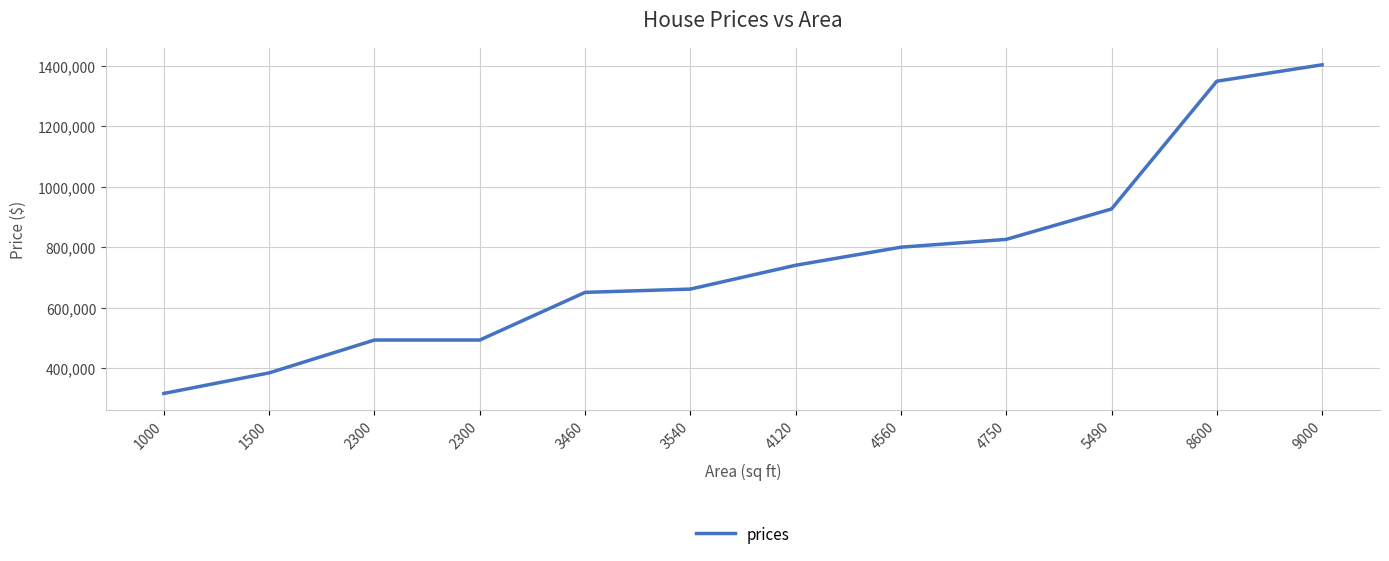

Is this an area chart (filled region under the line)?

No